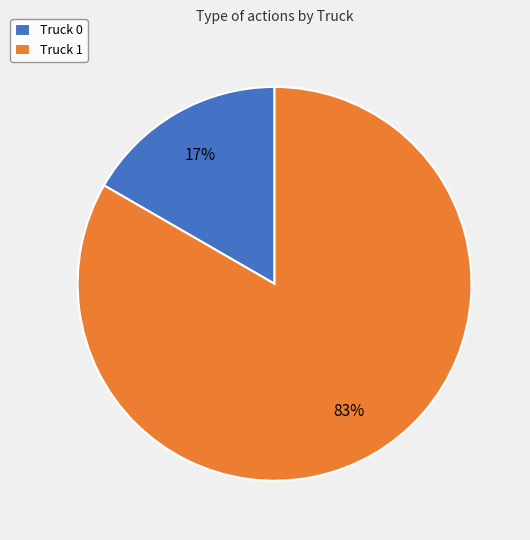

Which has a higher value, Truck 1 or Truck 0?

Truck 1